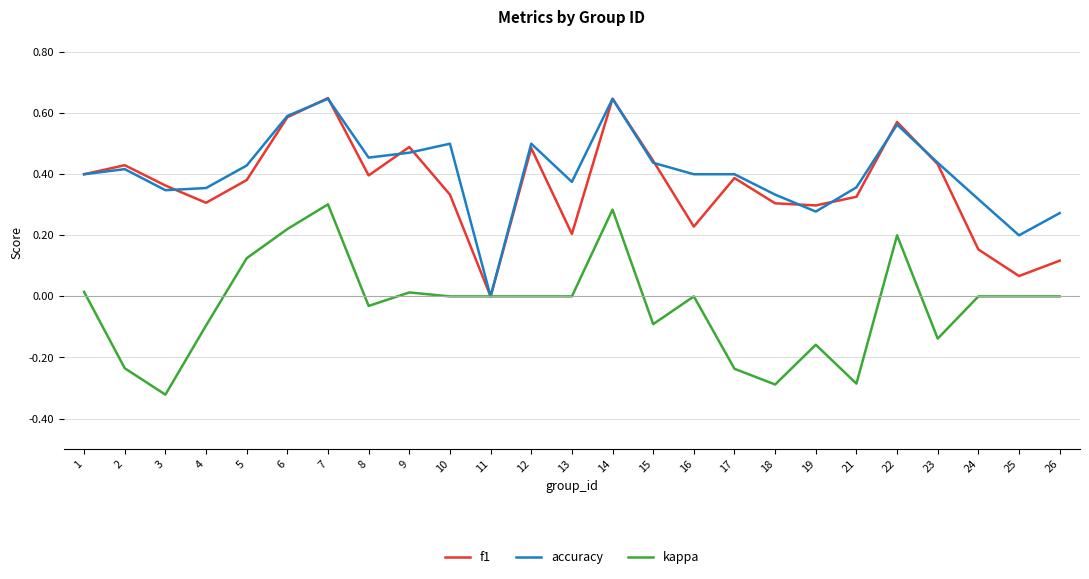

What is the sum of the kappa values at 8 and 3?

-0.4